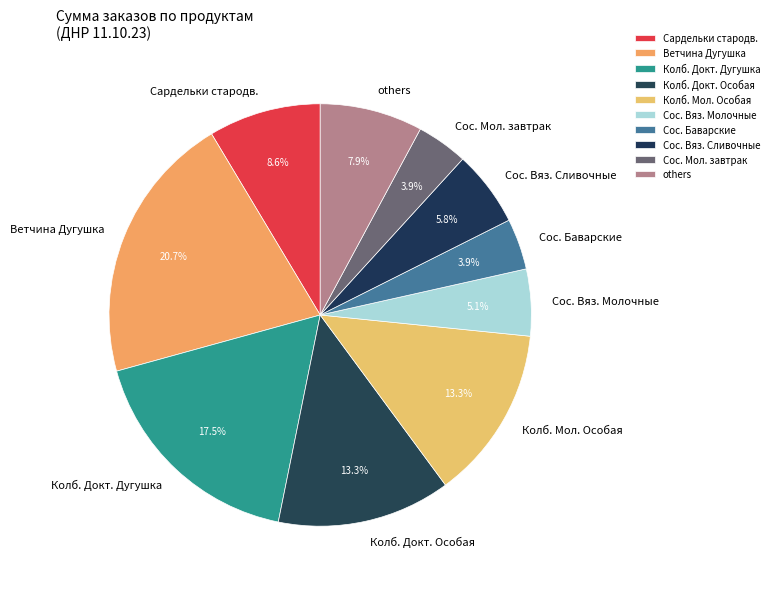

How many segments does this pie chart have?

10